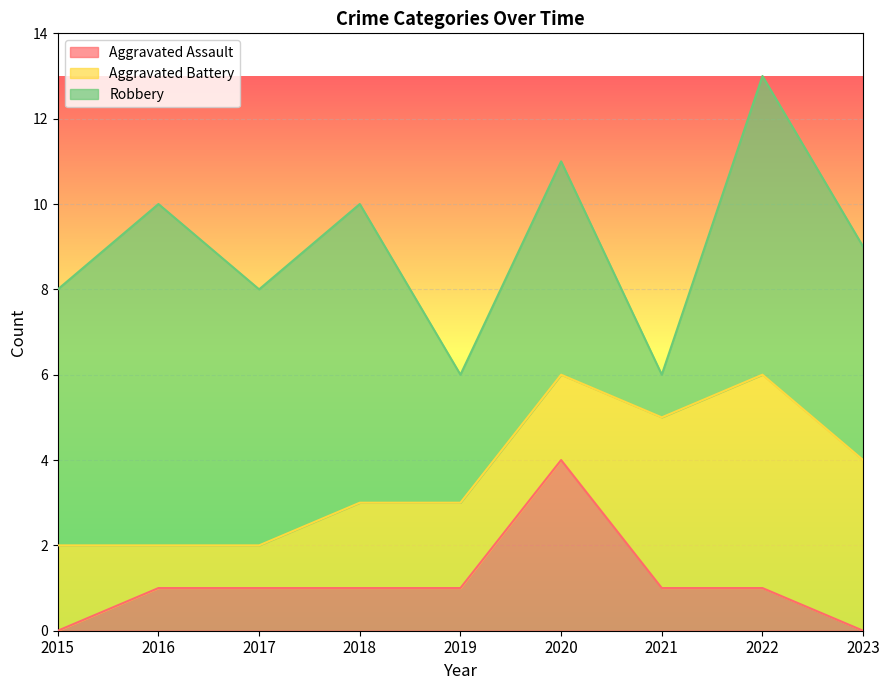

The value of Aggravated Battery at 2017 is 1. True or false?

True